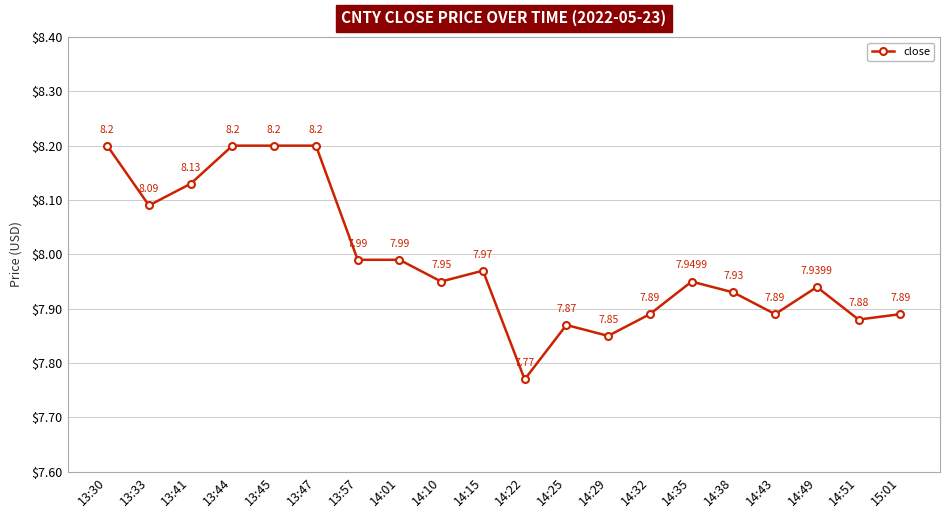

What is the sum of all values?

159.8